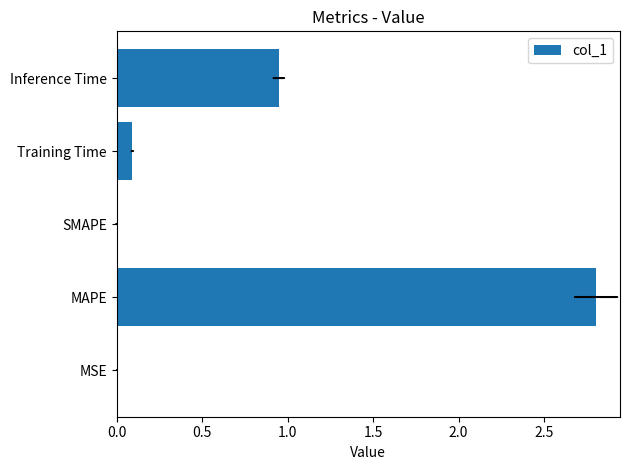

Is it true that the value at Training Time is 0.1?

True